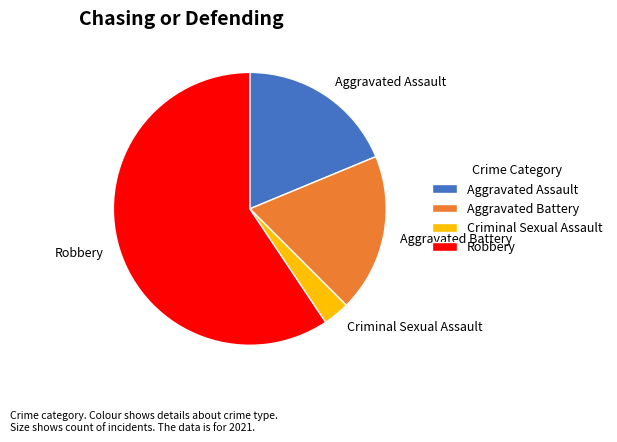

Which slice is the largest?

Robbery